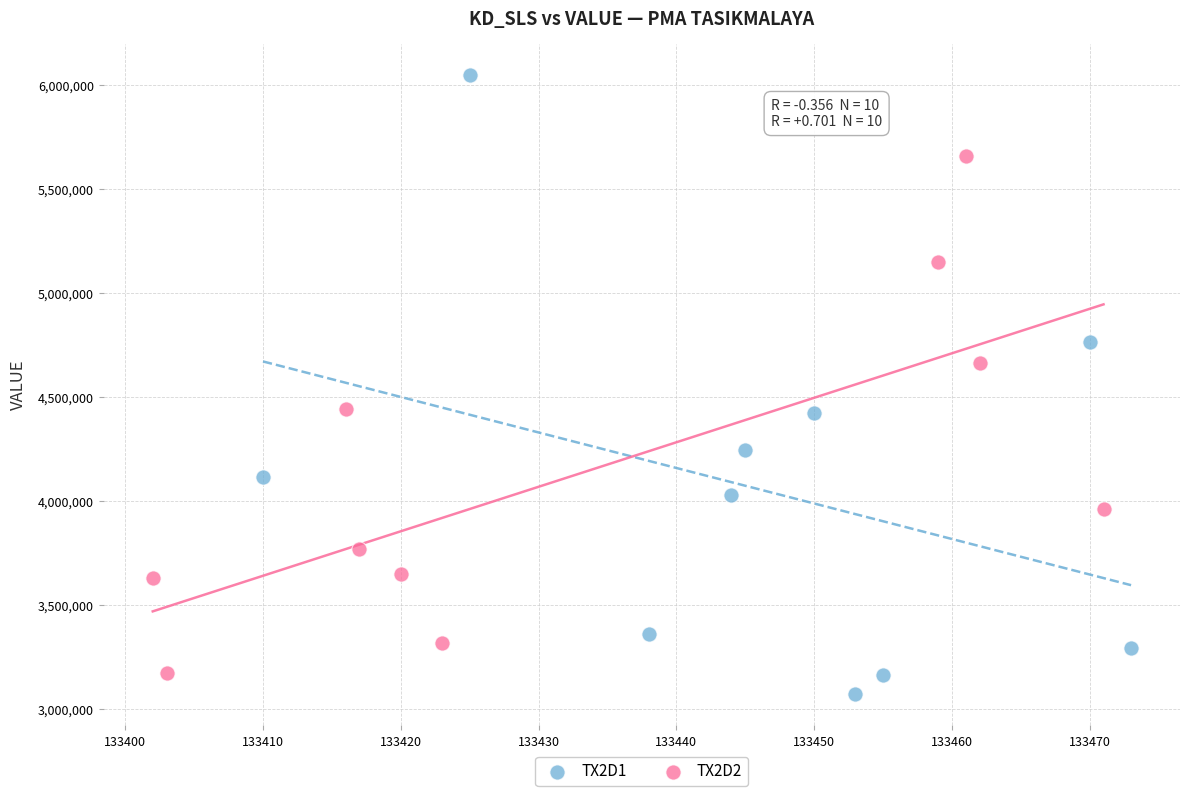

Which series has the largest Y range (max minus min)?

TX2D1